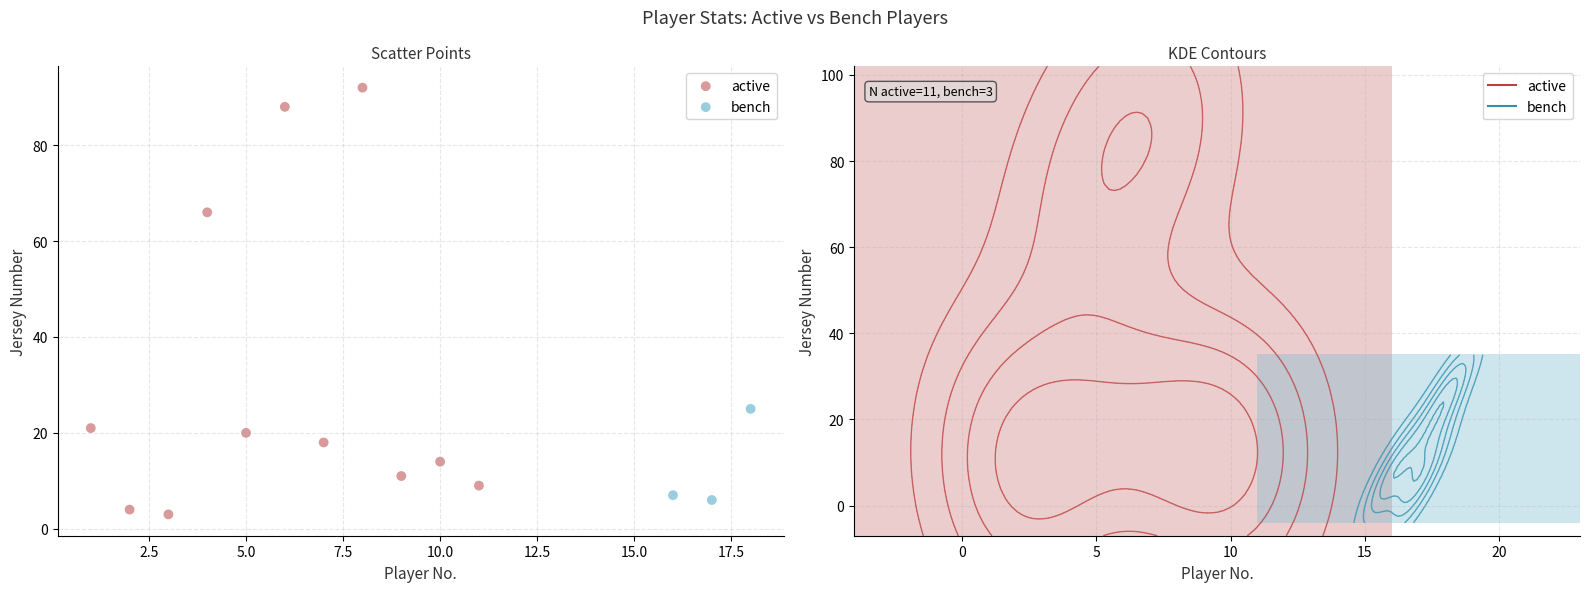

Which series reaches the maximum Y coordinate?

active